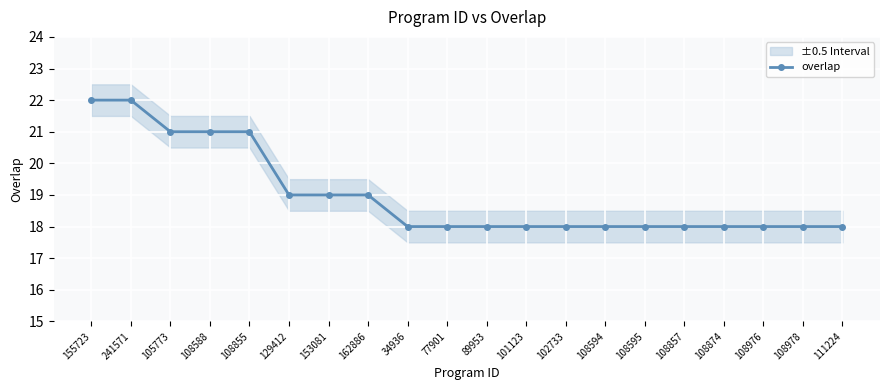

Which label corresponds to the smallest value in the chart?

34936